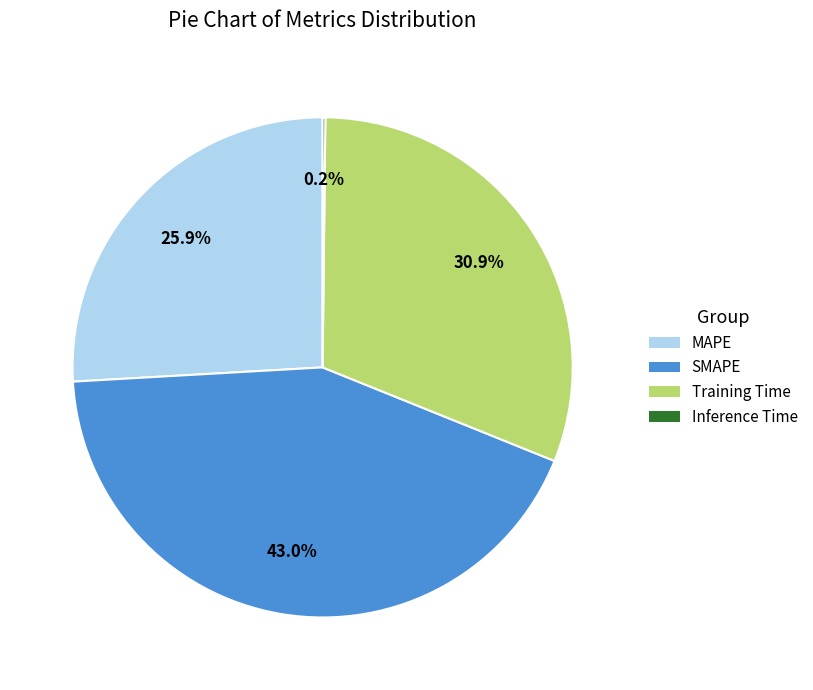

Which category has the biggest portion of the pie?

SMAPE